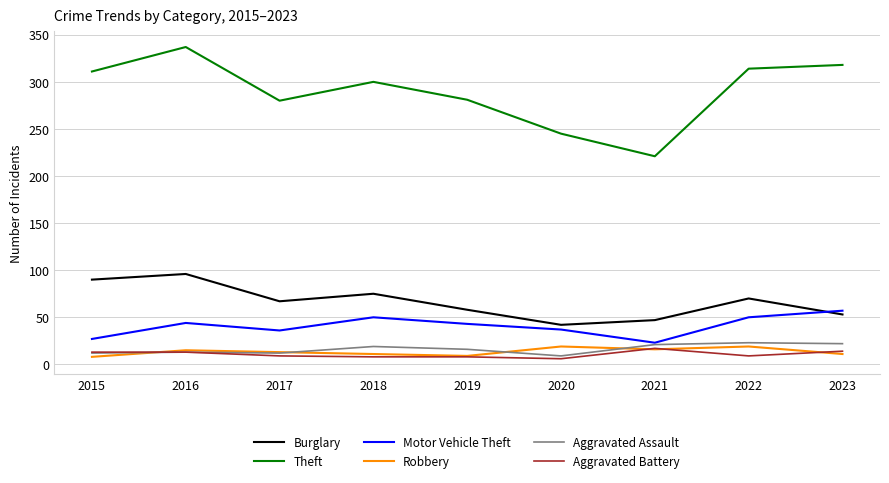

How many values in the Robbery series are below 13?

4